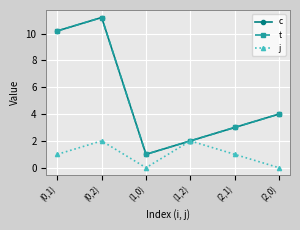

Rank the series at (2,0) from highest to lowest value.

c, t, j